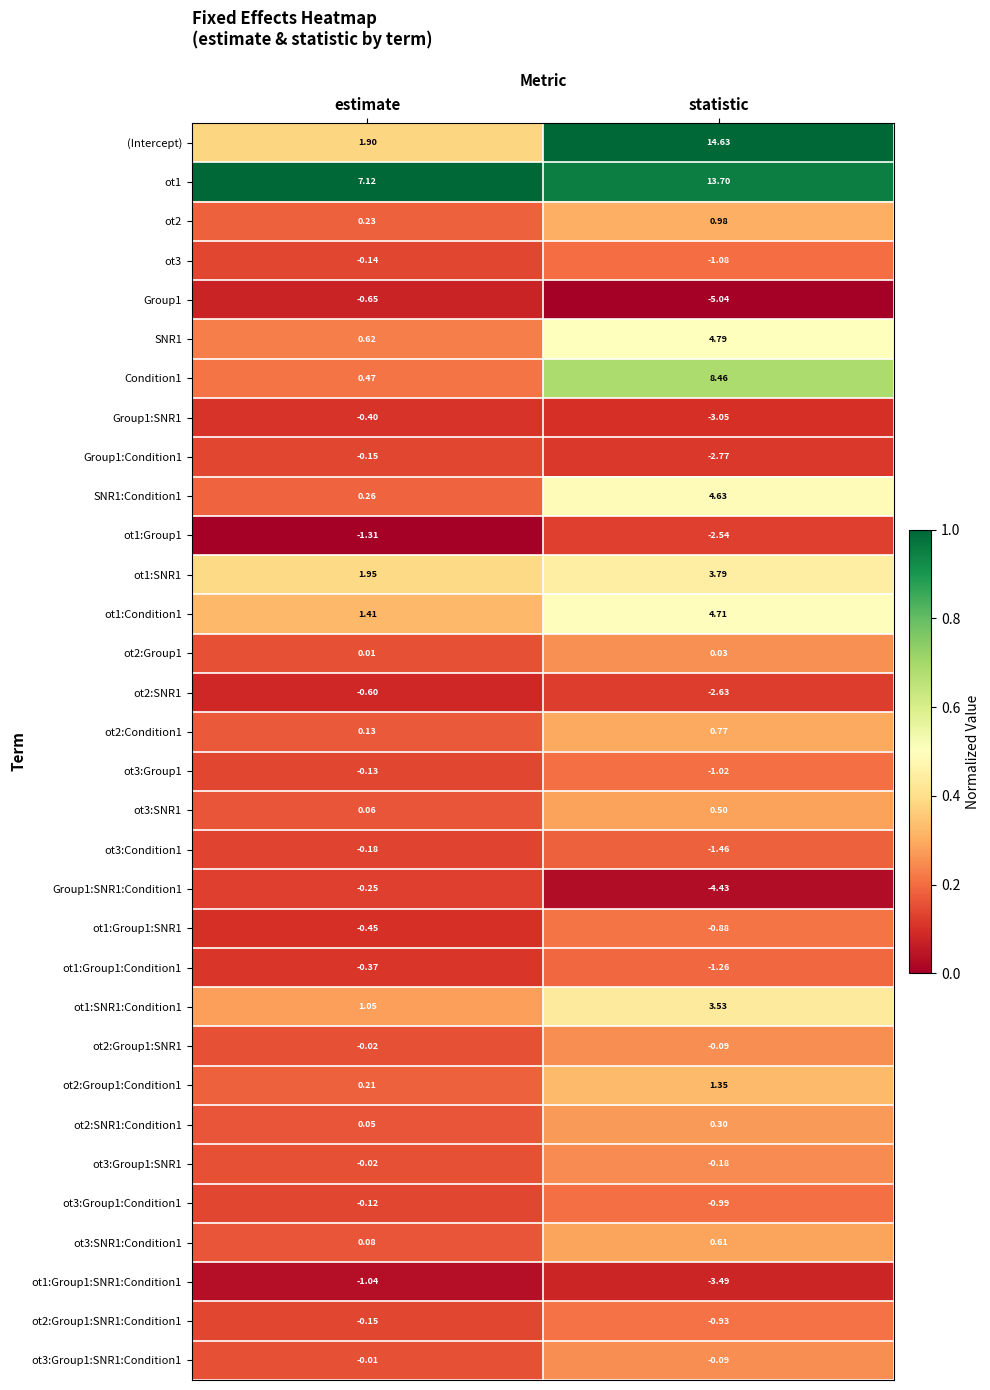

At which label does ot1:Group1:SNR1:Condition1 reach its minimum?

statistic